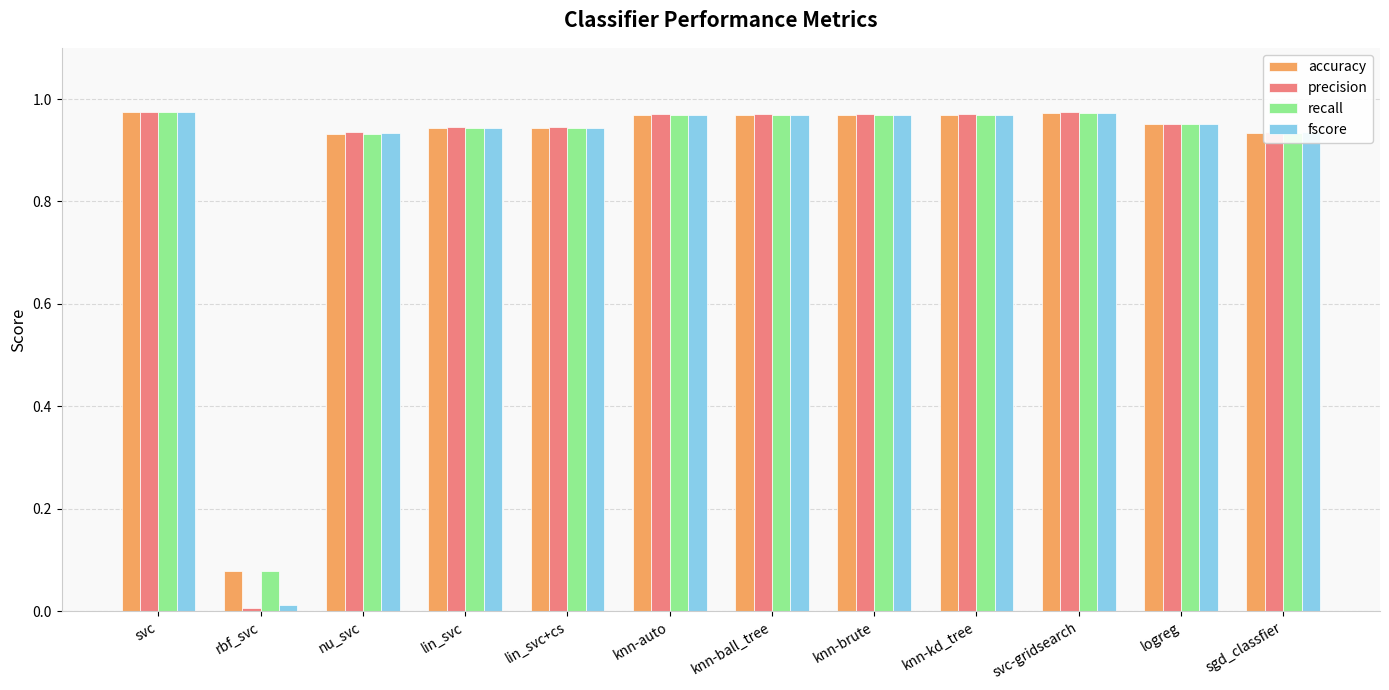

What is the label of the 4th bar from the left?

lin_svc